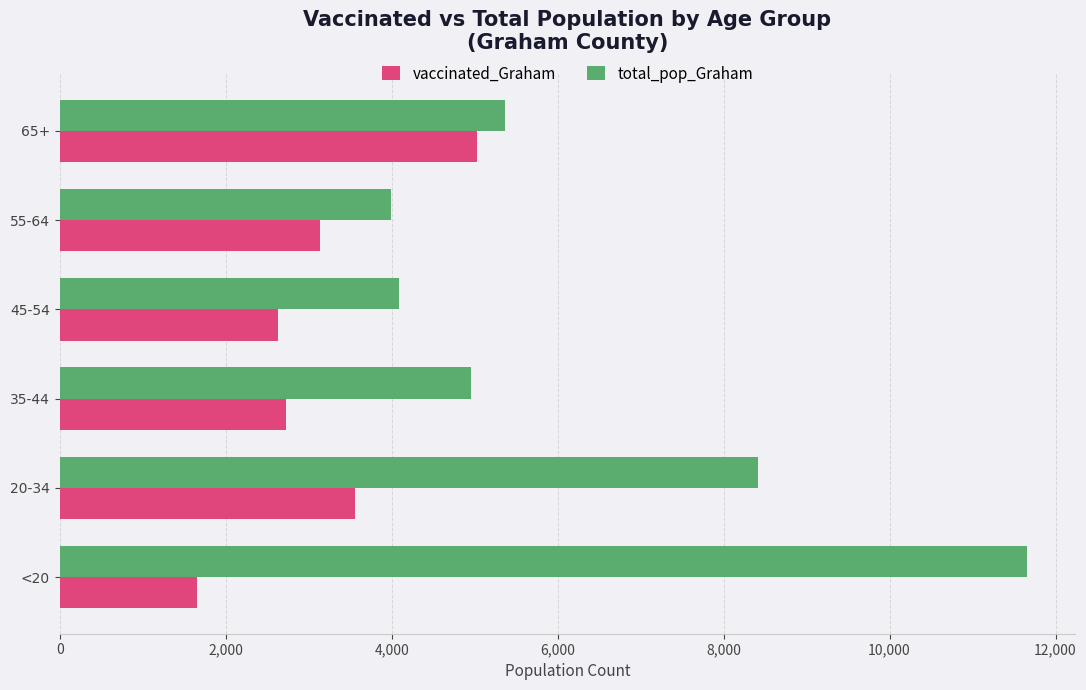

The value of vaccinated_Graham at 55-64 is 4516. True or false?

False